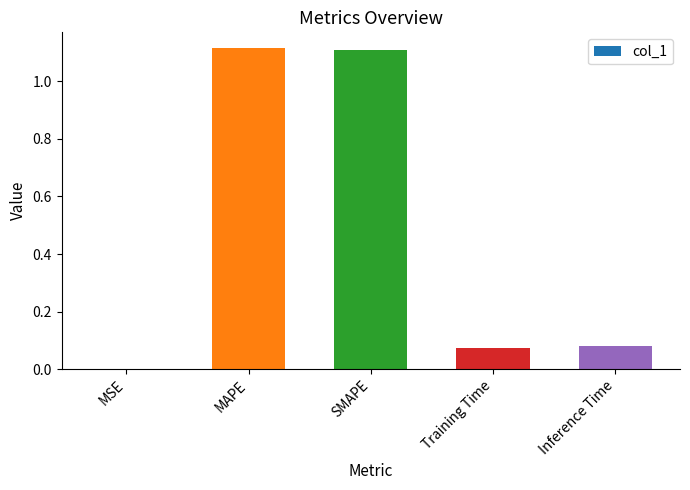

What is the sum of the values at Inference Time and MAPE?

1.2